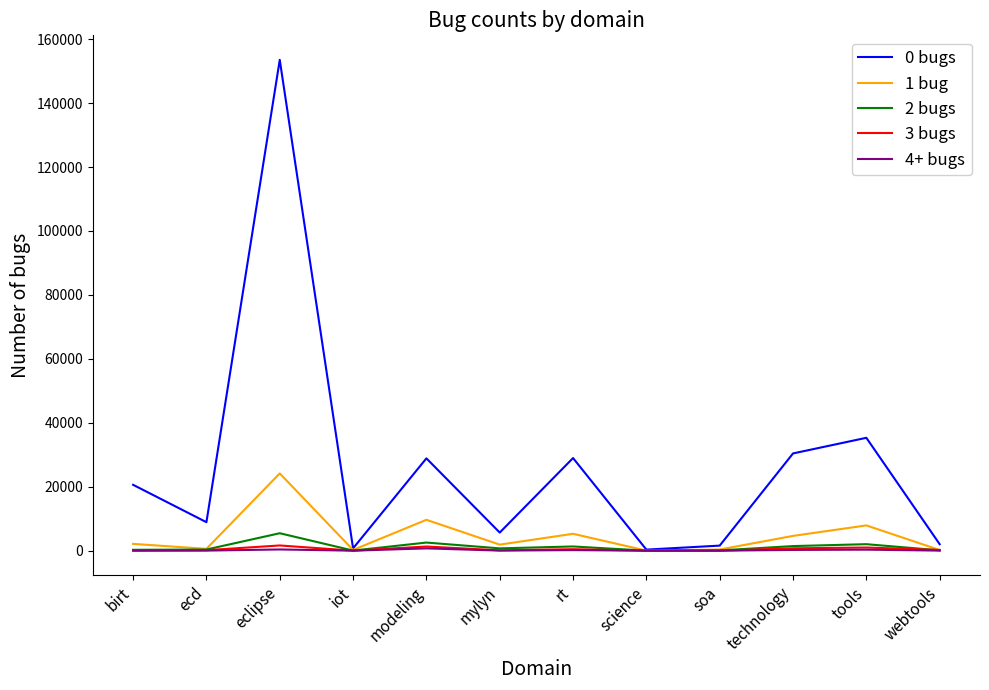

Which series has the largest range (max minus min)?

0 bugs